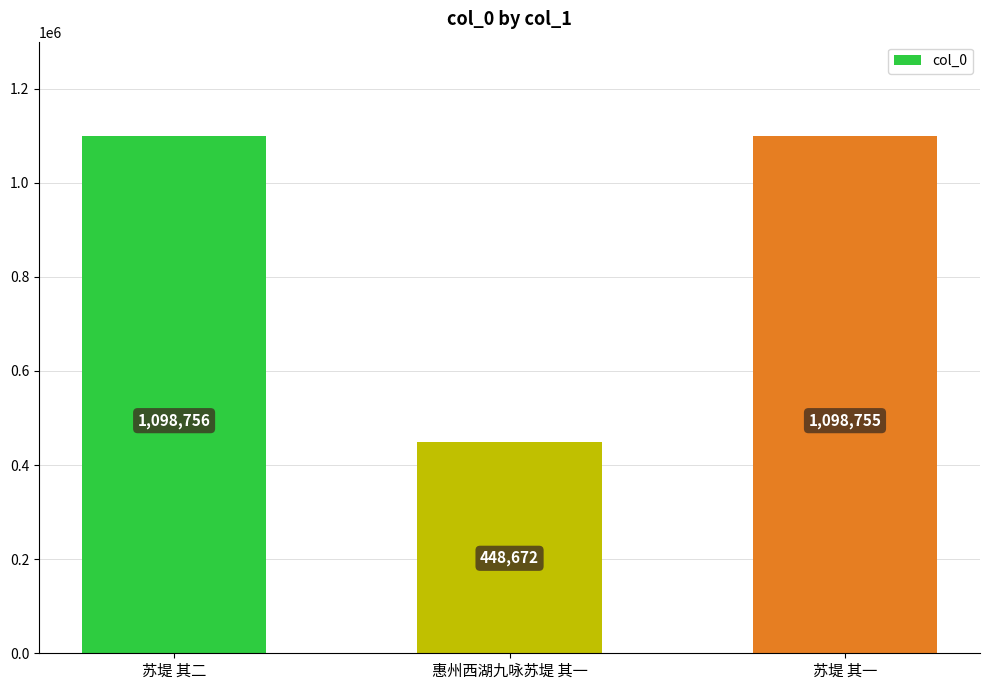

Rank the categories by value from highest to lowest.

苏堤 其二, 苏堤 其一, 惠州西湖九咏苏堤 其一